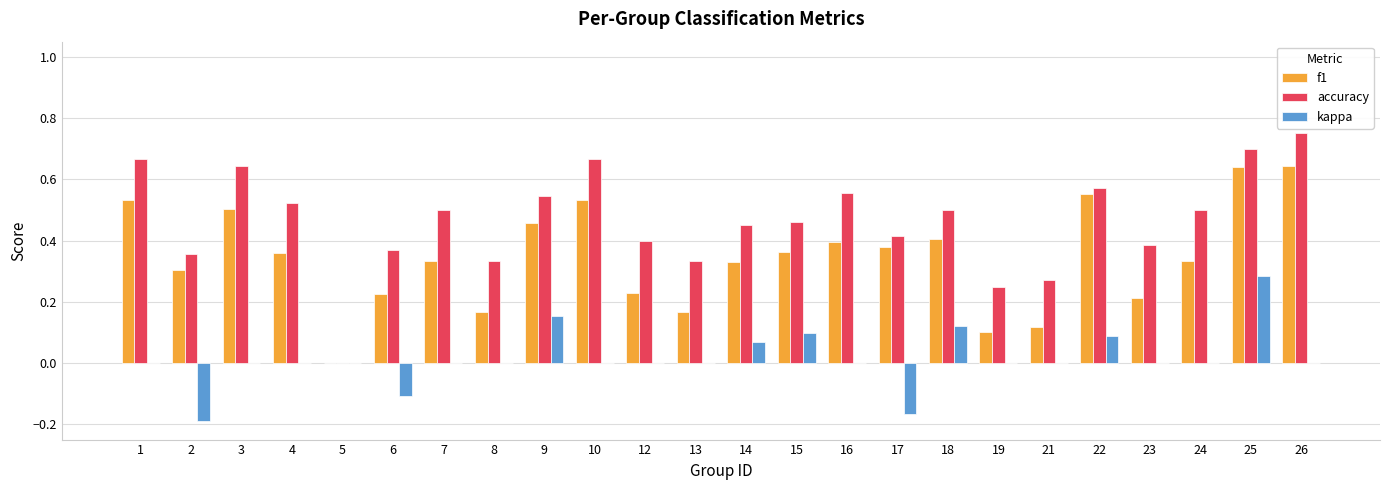

What are all the series names shown in the legend?

f1, accuracy, kappa